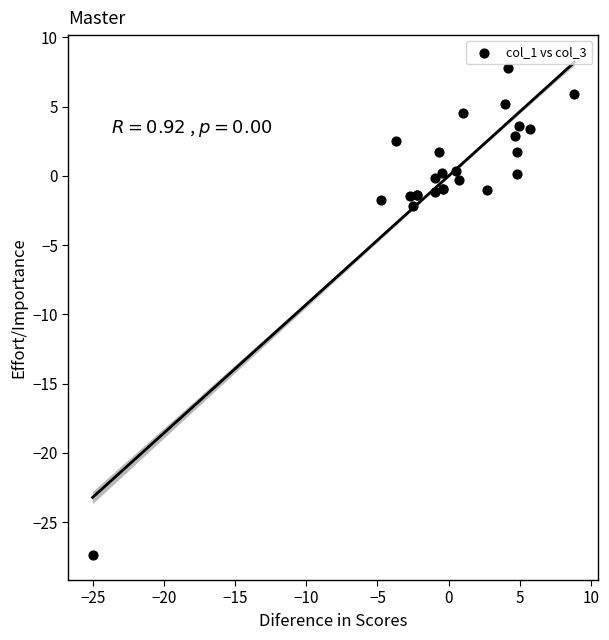

What Y value in the scatter plot is closest to -9?

-2.2